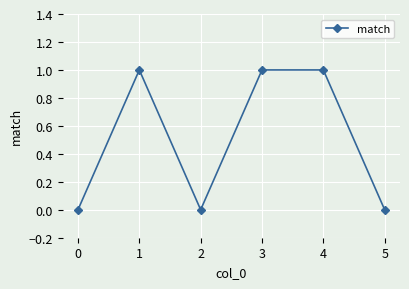

How many lines are shown in the chart?

1